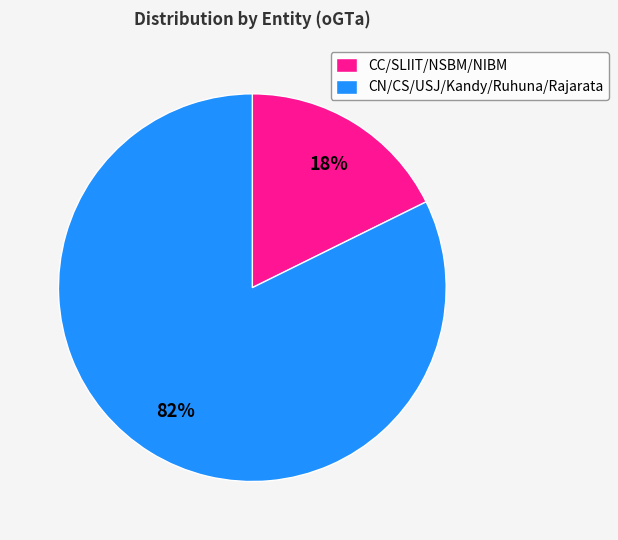

Count the number of slices in the pie.

2